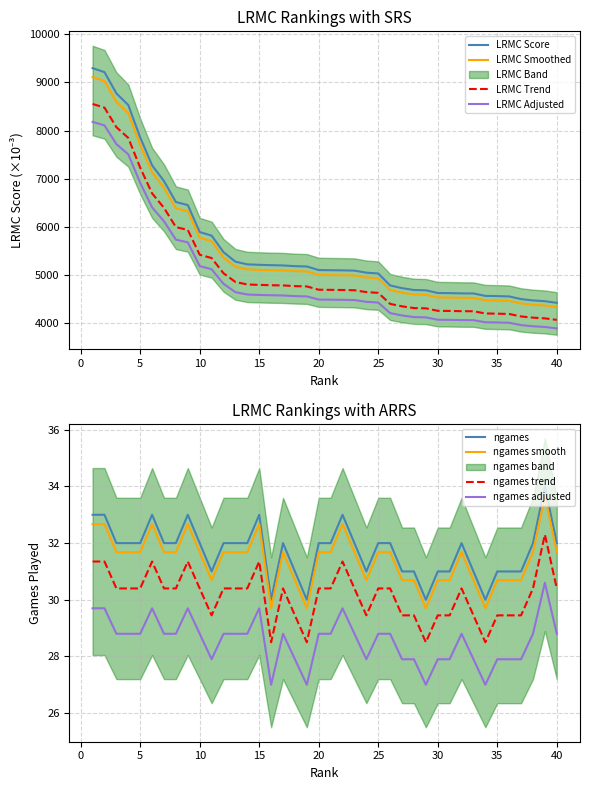

At which label is LRMC closest to 6858?

7